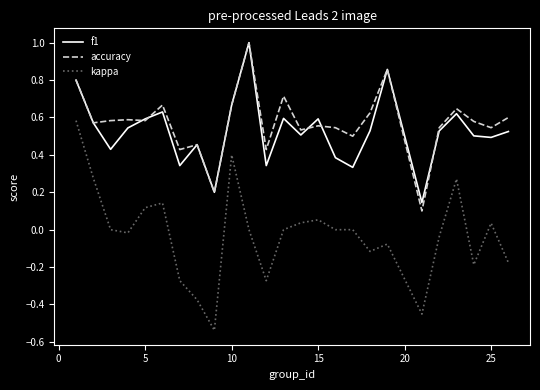

True or false: kappa and accuracy intersect in this chart.

False